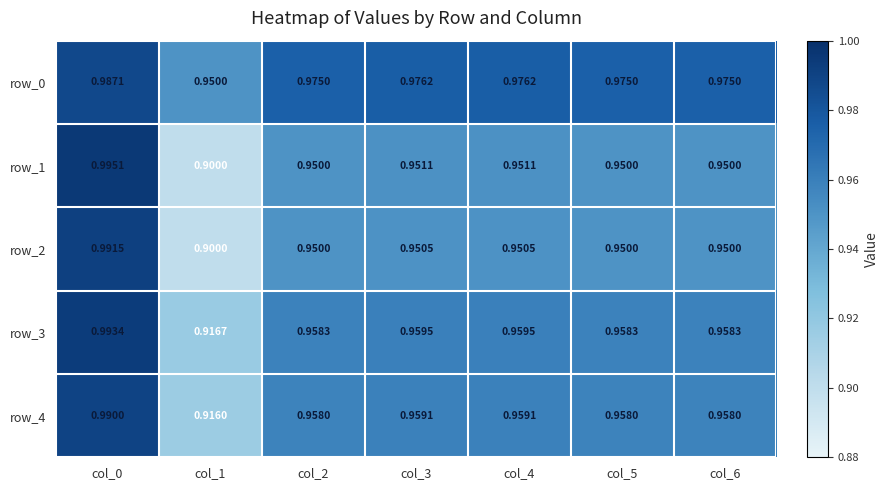

List the series in order of their peak value, highest first.

row_1, row_3, row_2, row_4, row_0